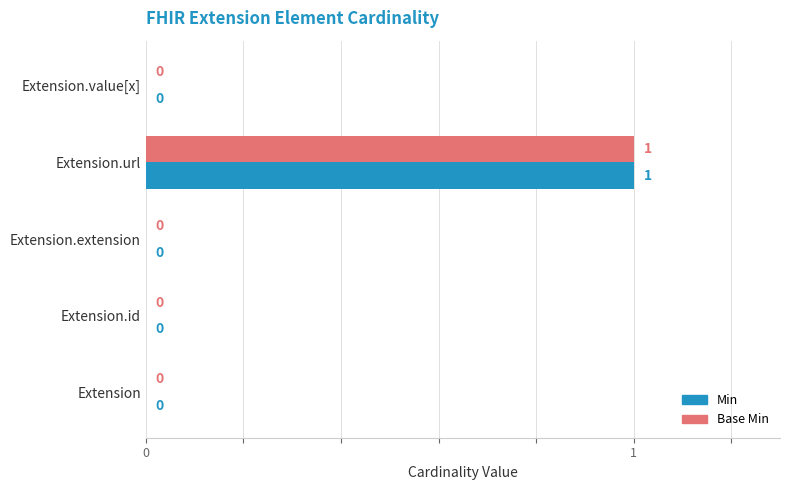

At which category is the sum across all series the highest?

Extension.url